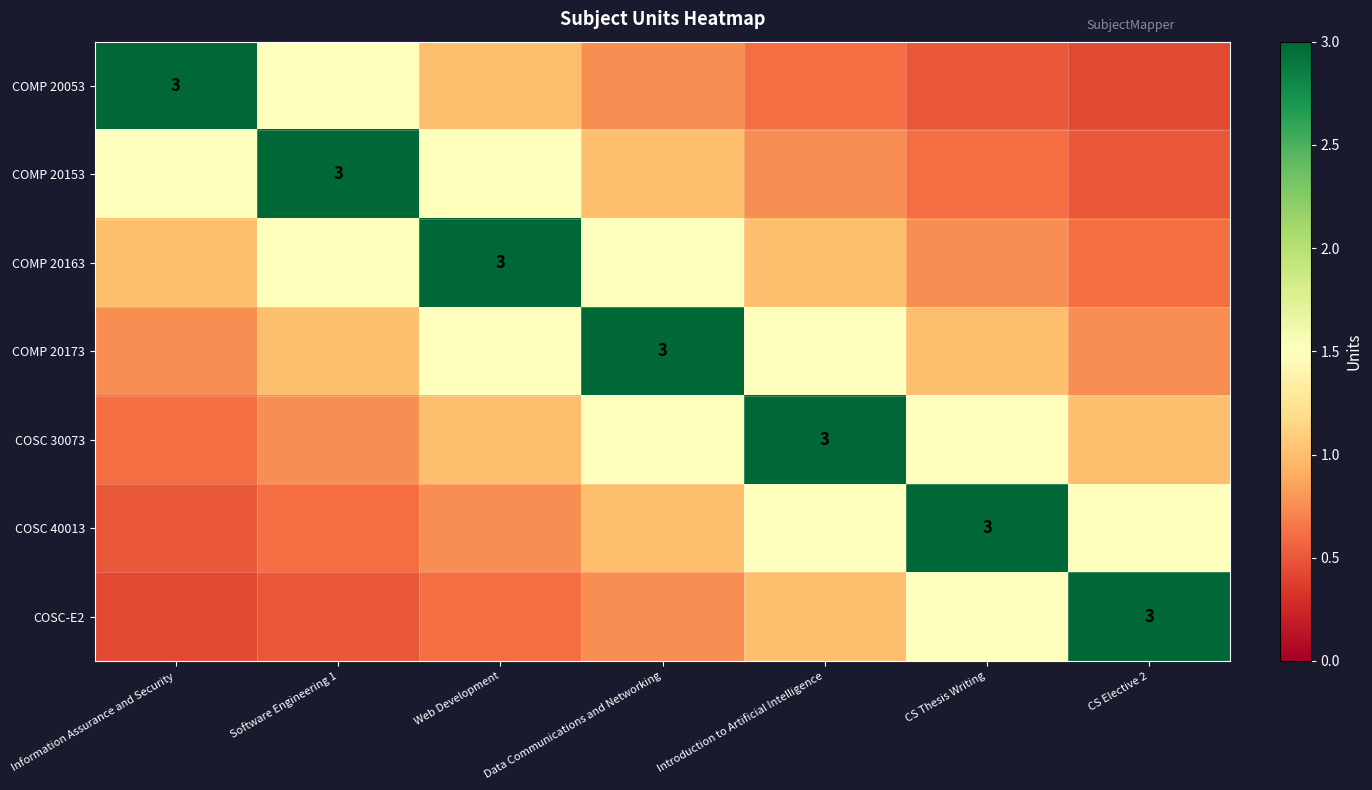

The COMP 20163 series shows 0.3 at Data Communications and Networking. True or false?

False